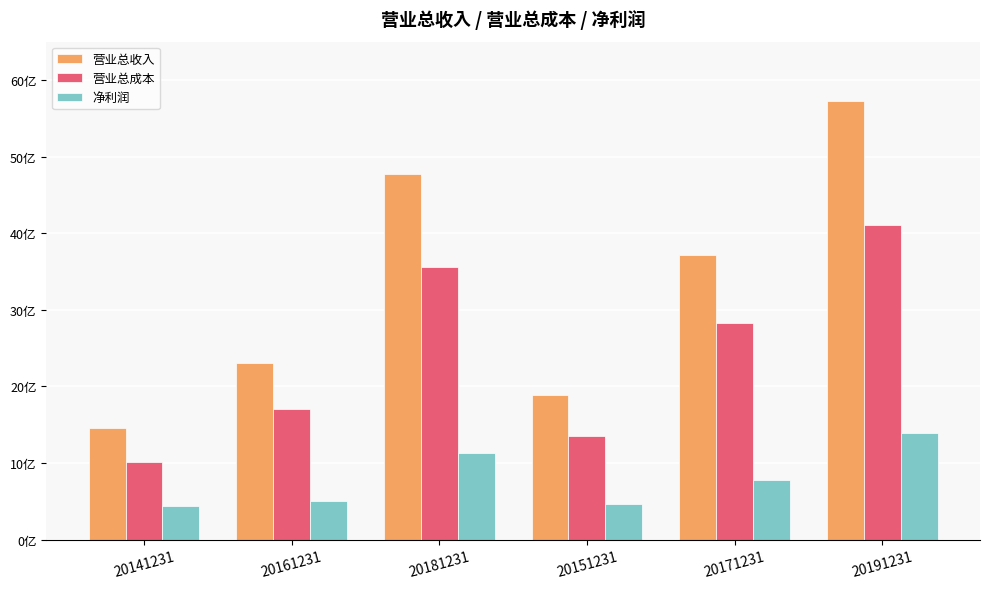

What is the difference between the 营业总收入 values at 20151231 and 20171231?

1828279302.4